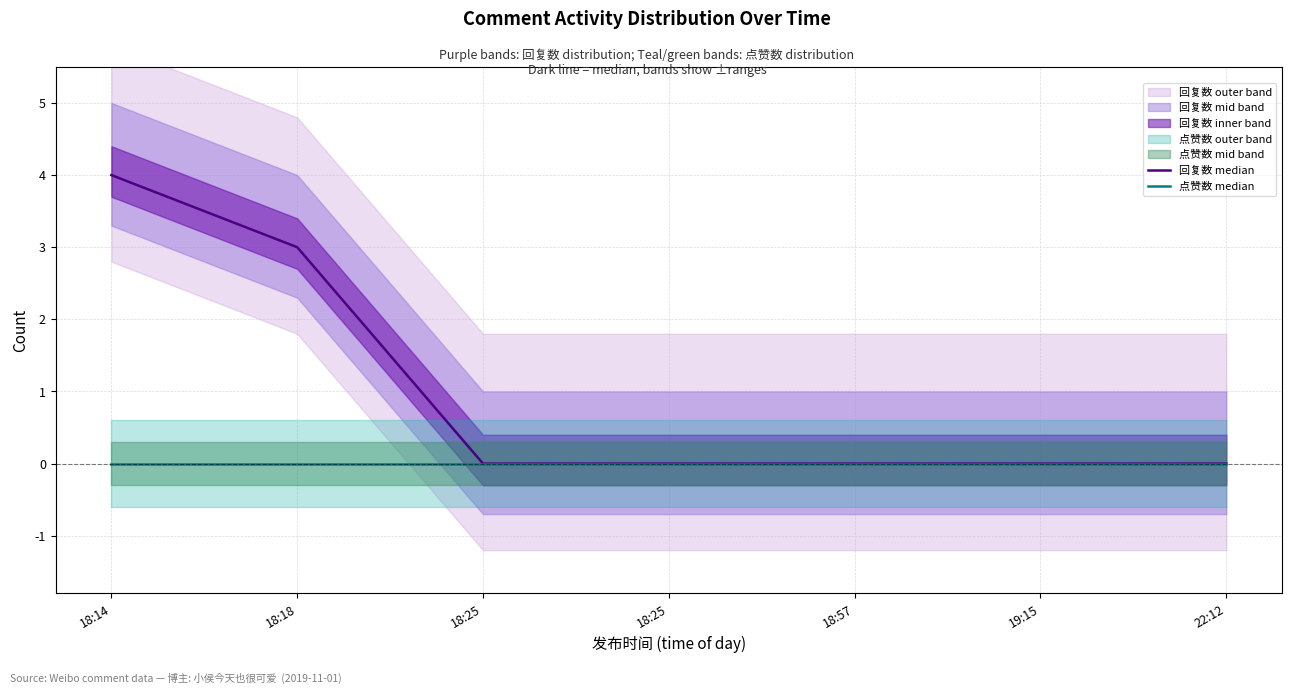

At which category does the chart reach its minimum across all series?

18:25